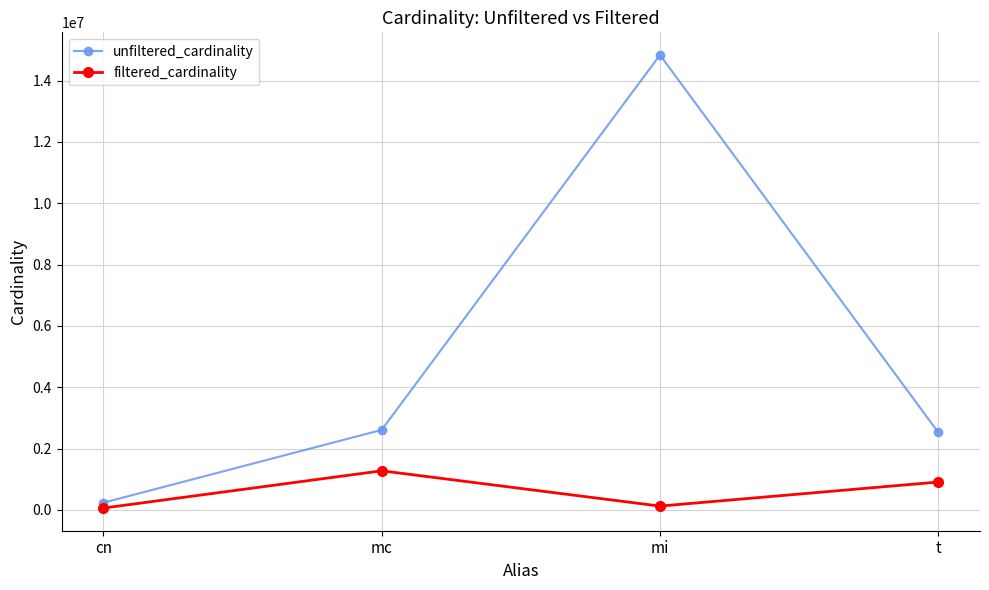

At which category does unfiltered_cardinality reach its first local peak?

mi